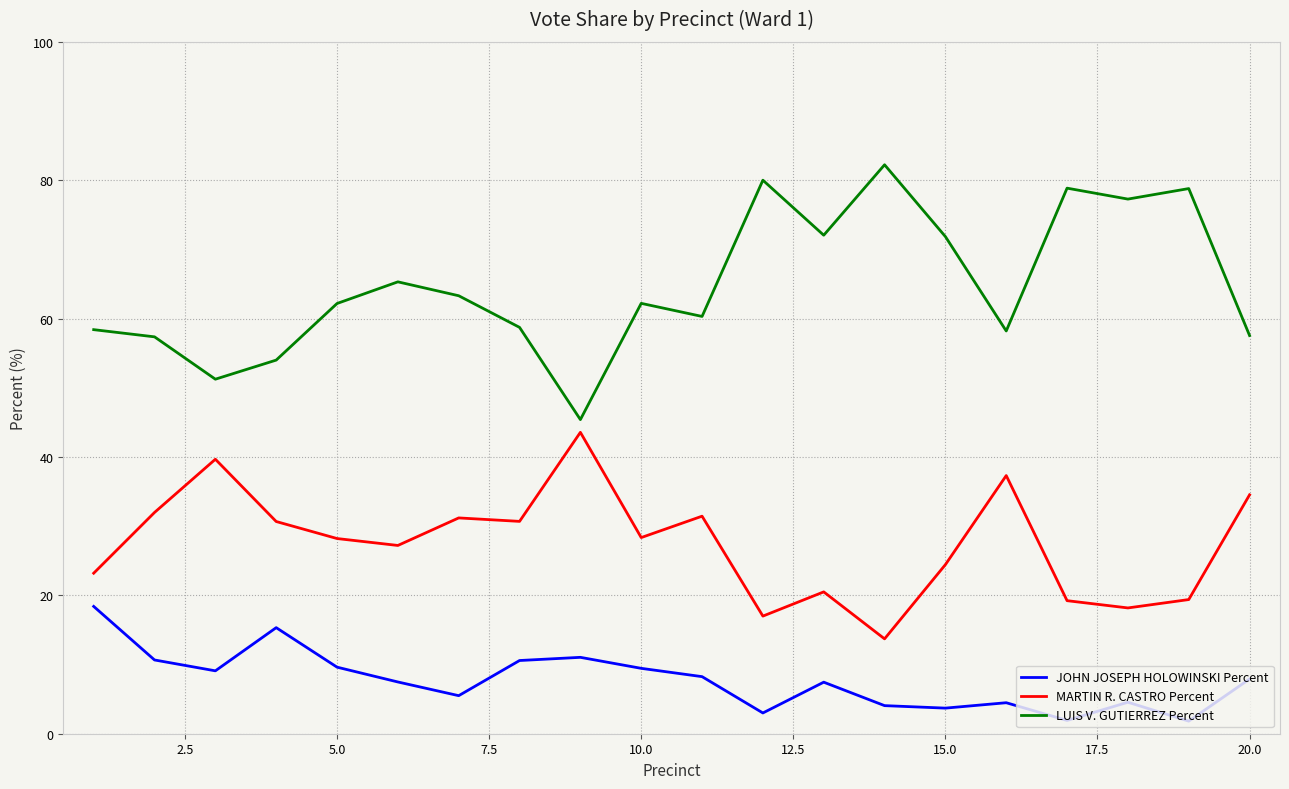

What is the average value of the MARTIN R. CASTRO Percent series?

27.5